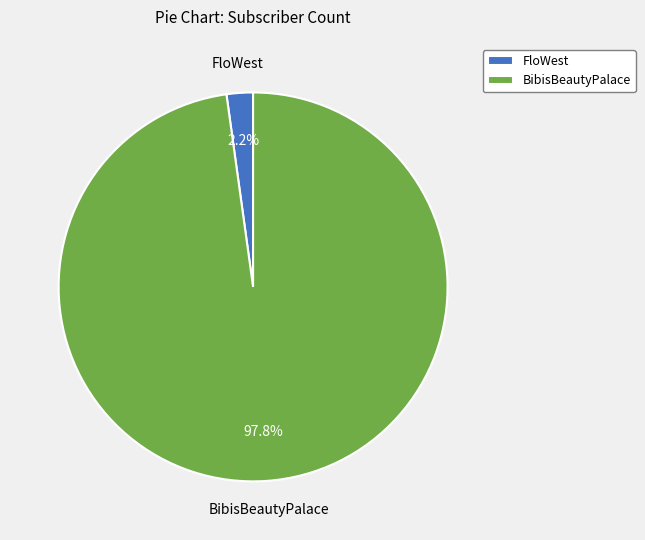

Between FloWest and BibisBeautyPalace, which is larger?

BibisBeautyPalace